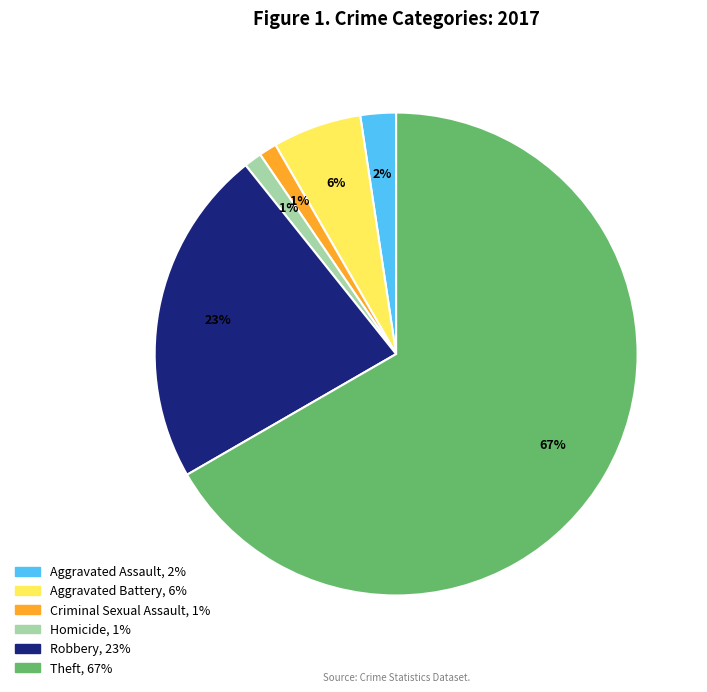

Is there any slice that represents more than half of the pie?

Yes